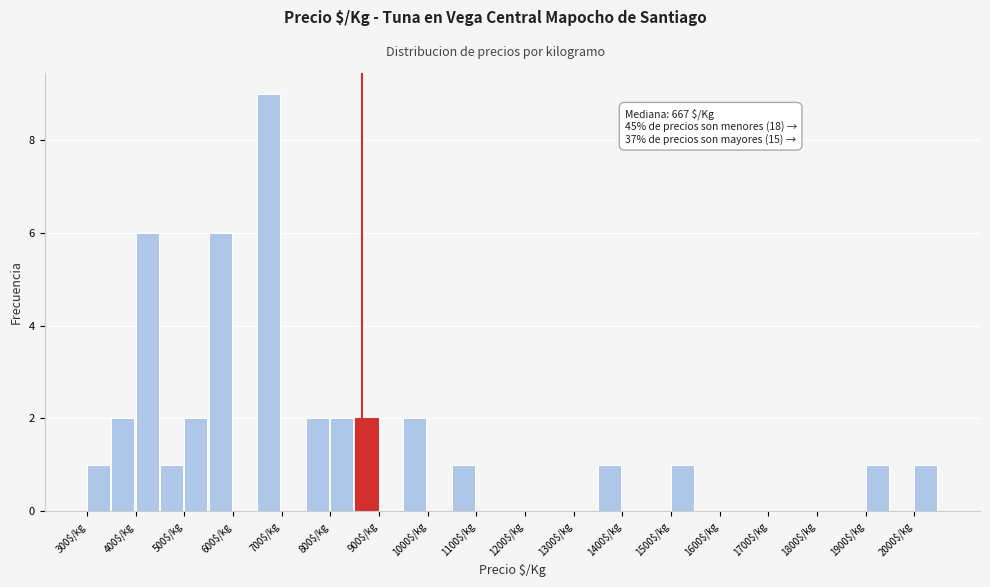

Which range on the x-axis has the tallest bar?

650 to 700